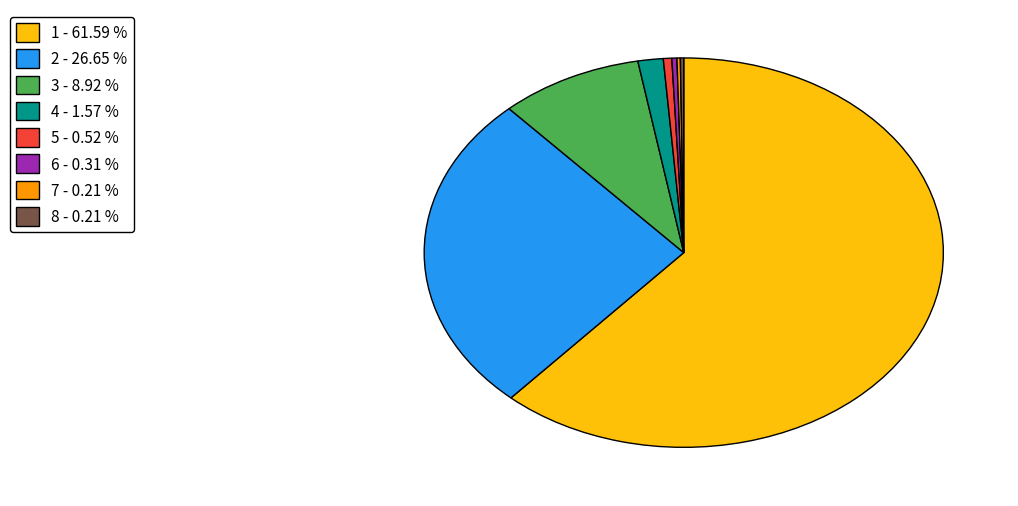

Does 5 - 0.52 % account for over 50% of the chart?

No